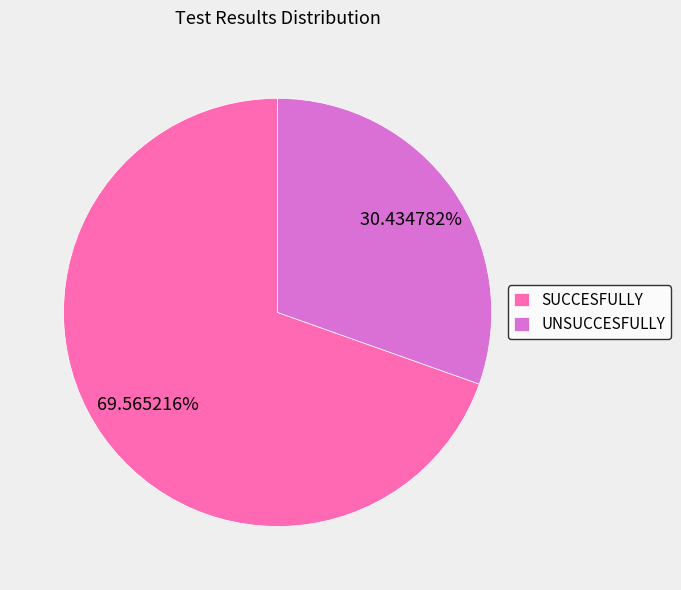

How many slices are in this pie chart?

2